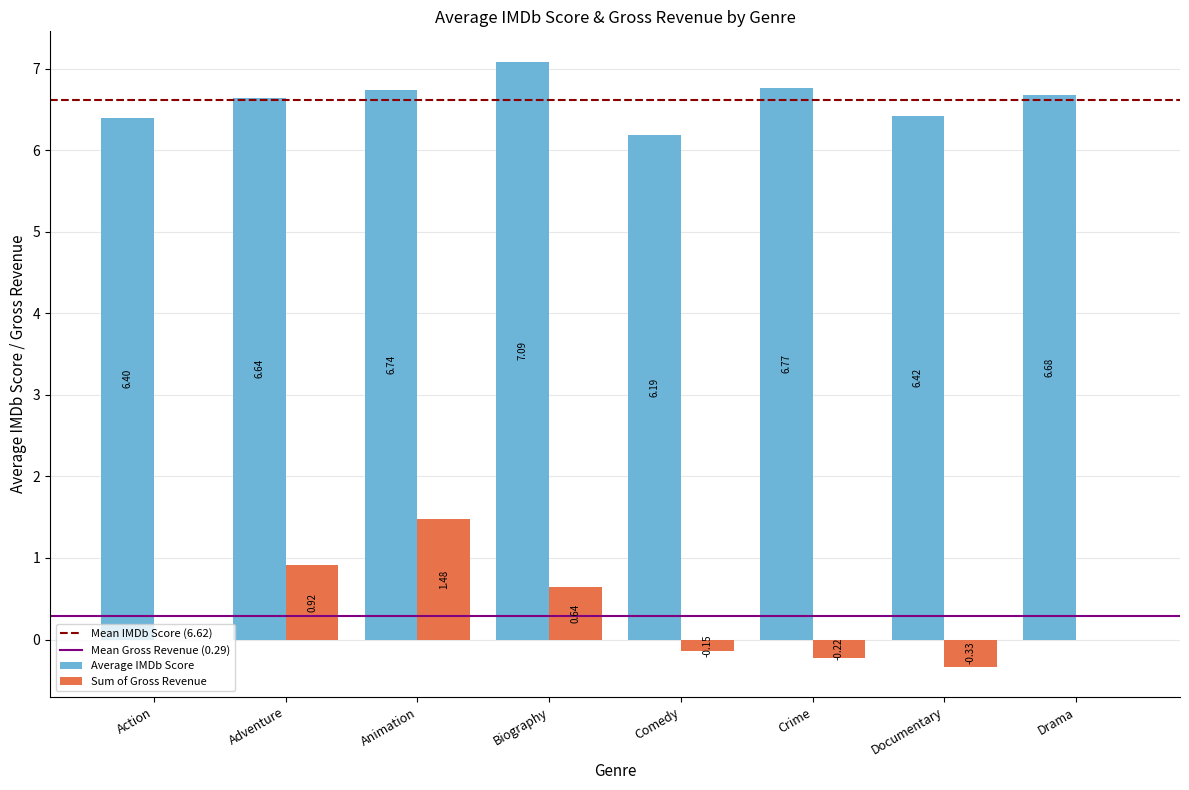

What is the sum of the Sum of Gross Revenue values at Animation and Biography?

2.1